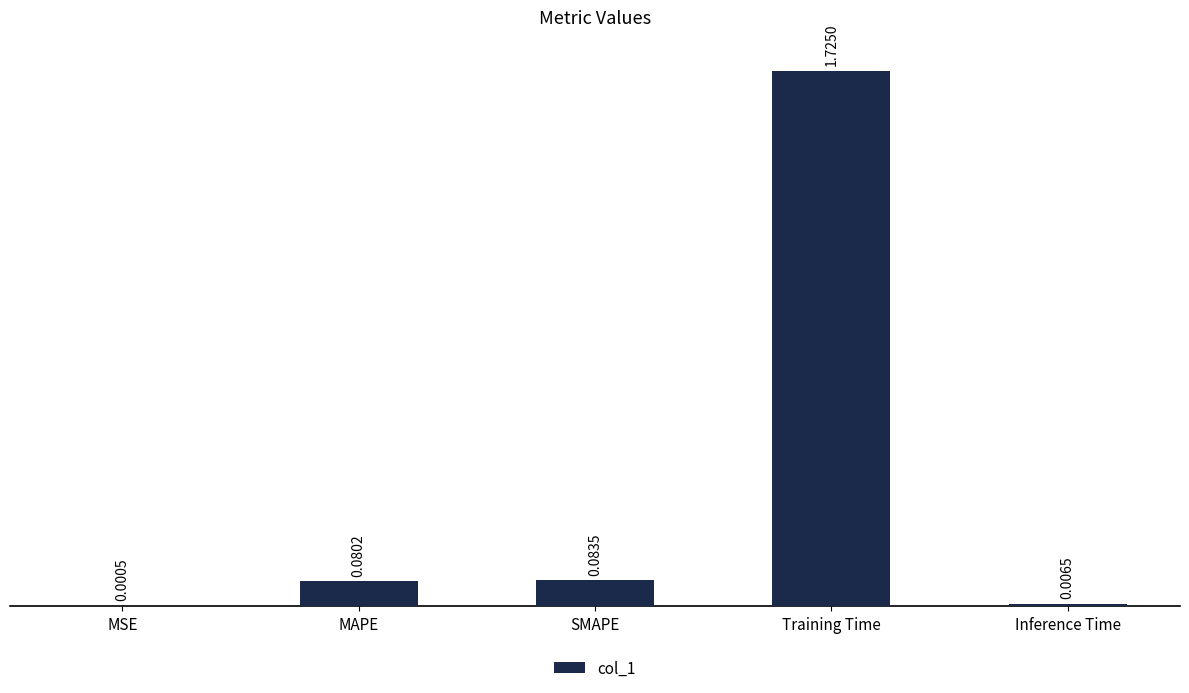

Does the chart contain stacked bars?

No